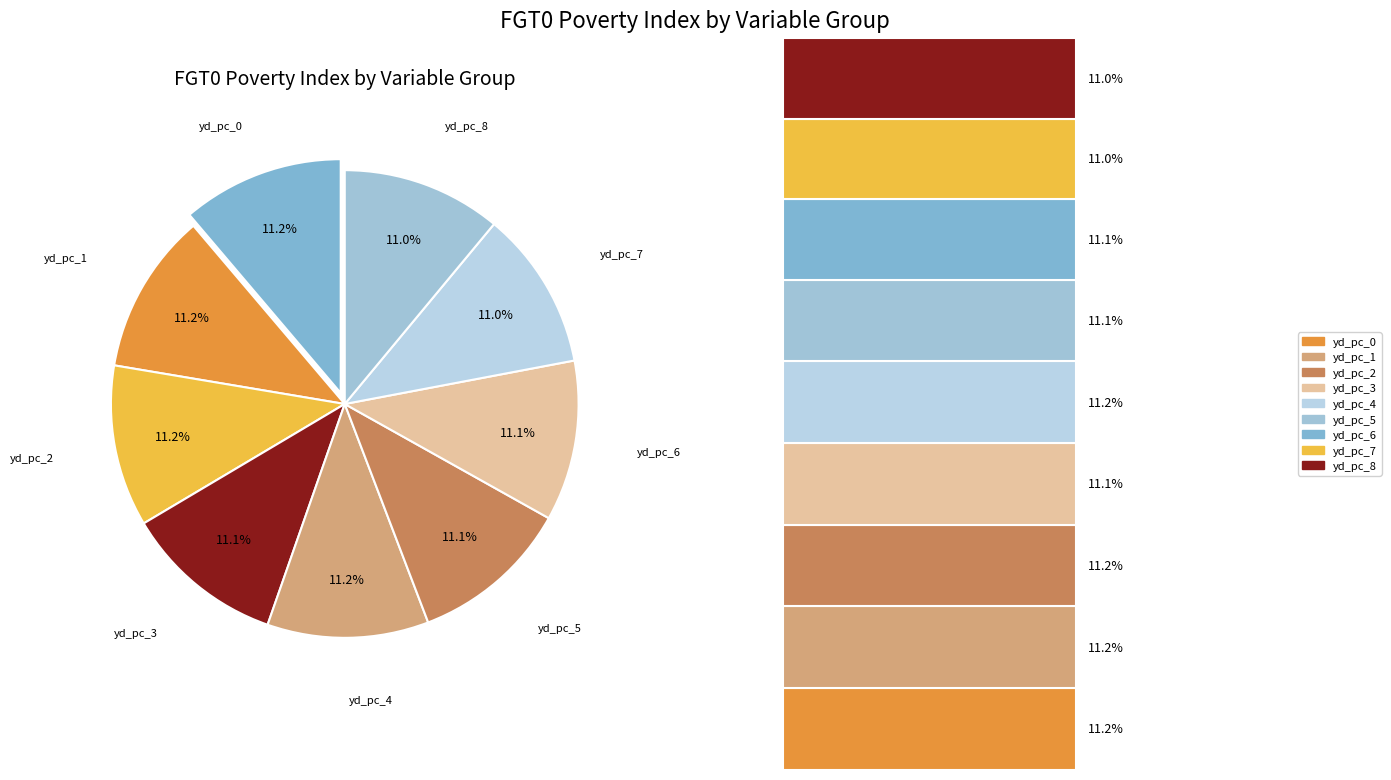

Is it true that yd_pc_5 is 11% of the pie?

True